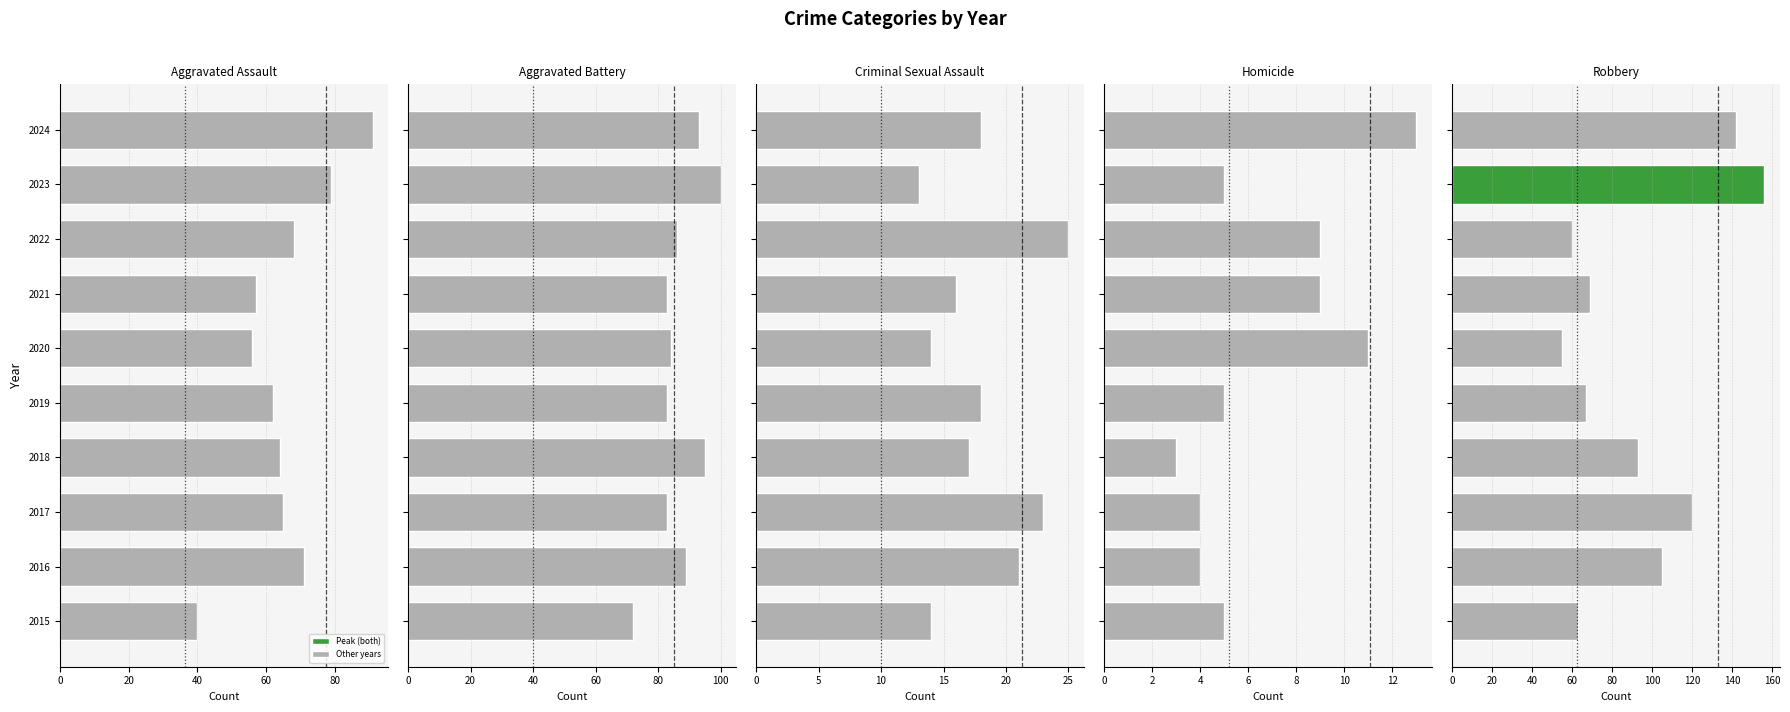

How many values in the Robbery series are below 93?

5